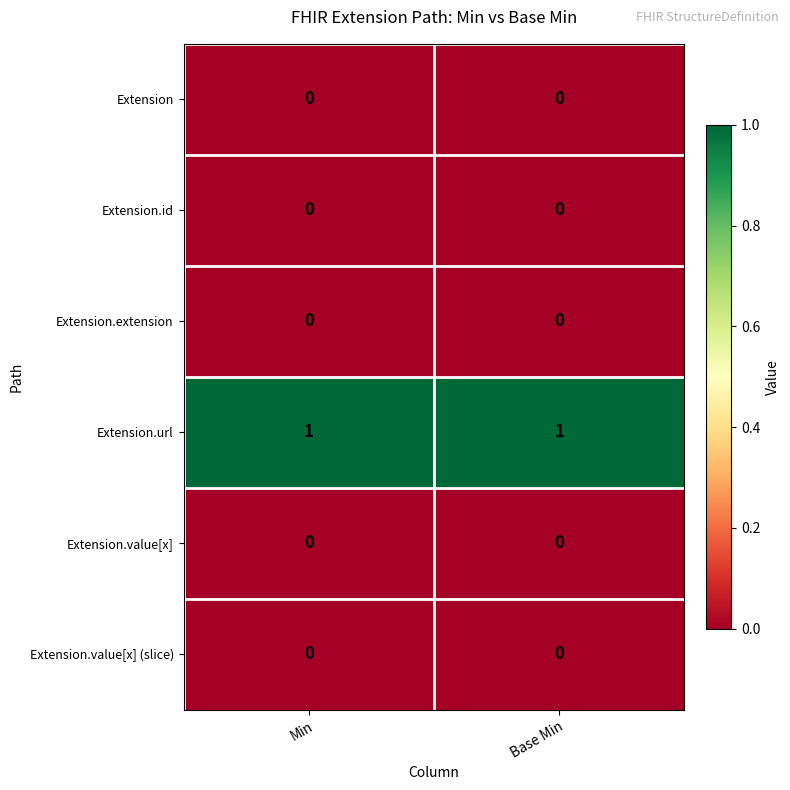

The value of Extension at Base Min is 0. True or false?

True